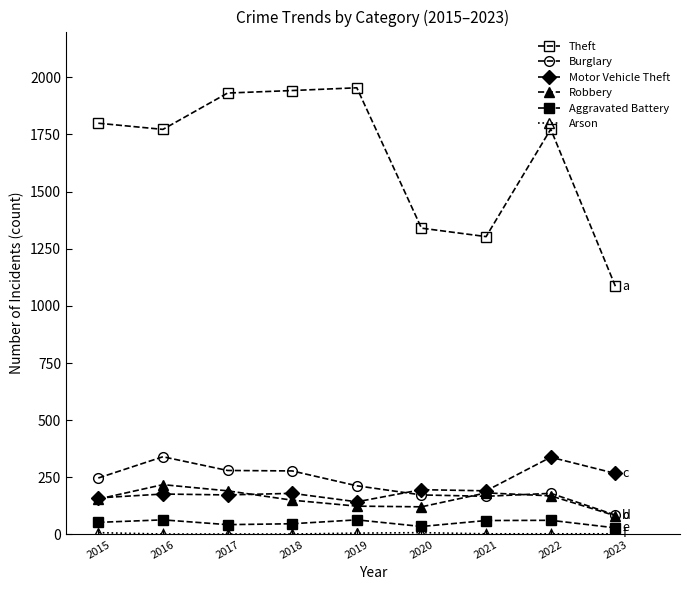

How many intersections are there between Burglary and Robbery?

2